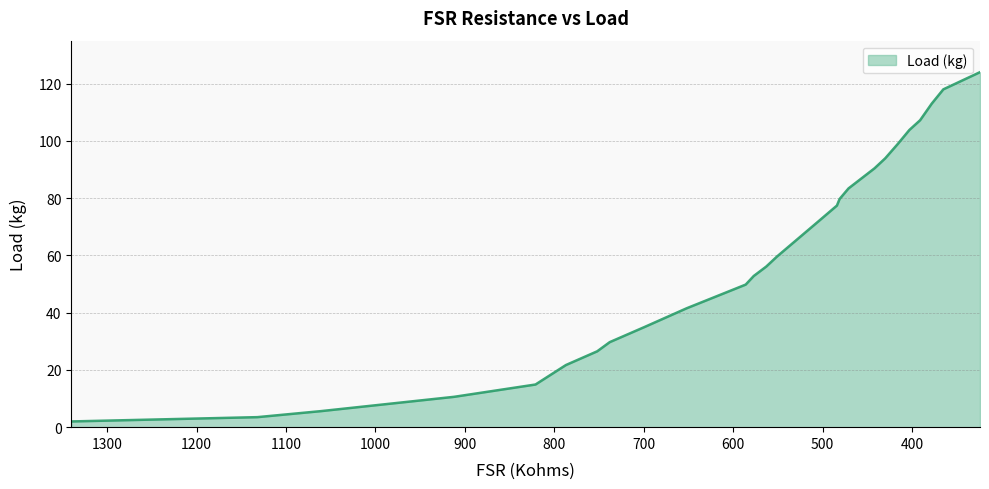

What is the difference between the values at 577 and 324?

71.2